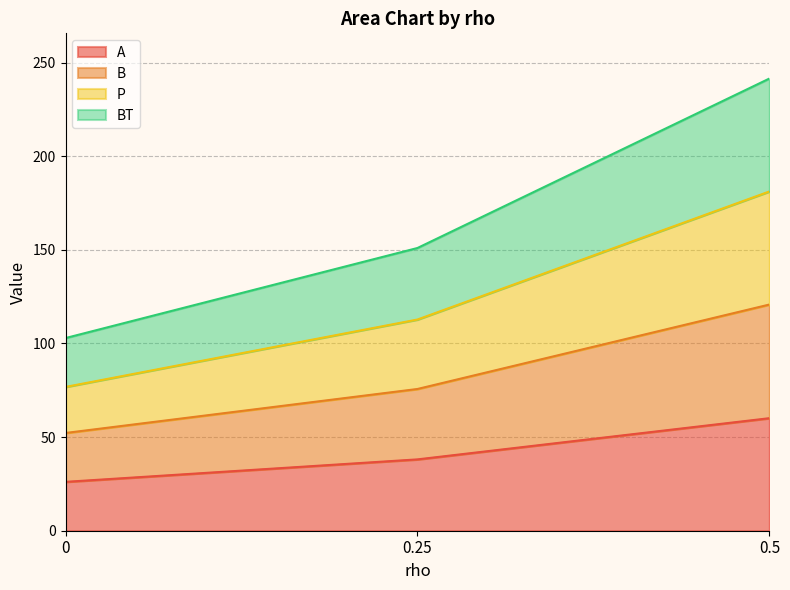

What are all the series names shown in the legend?

A, B, P, BT